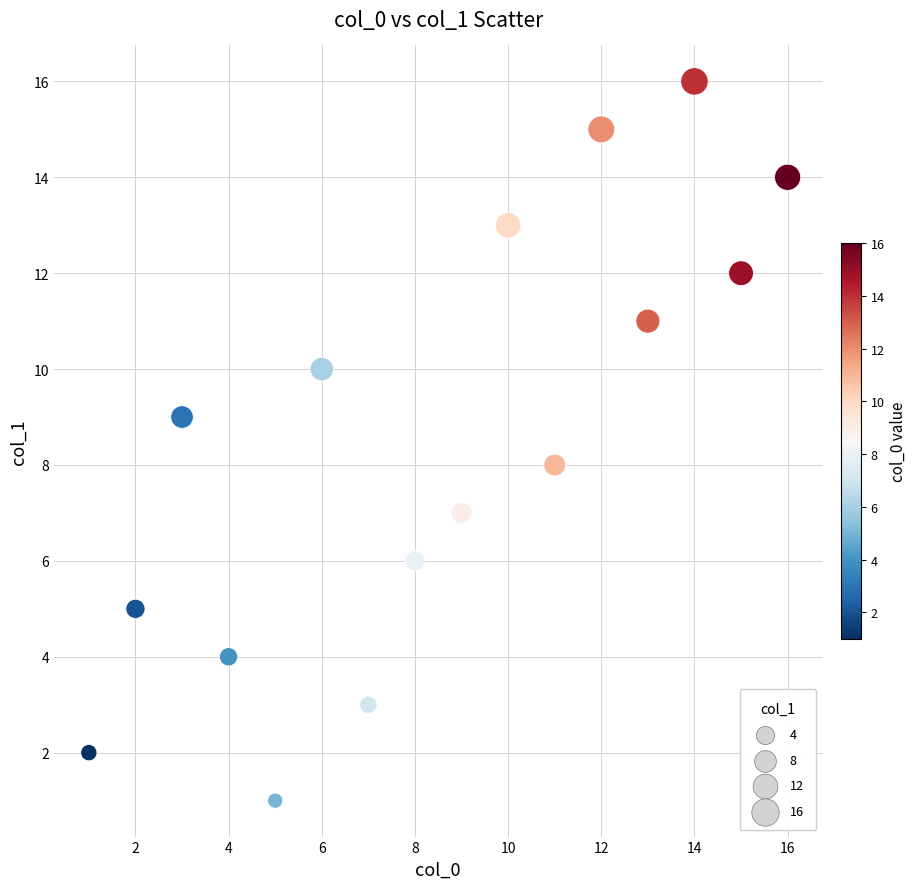

What is the range of Y values (max minus min)?

15